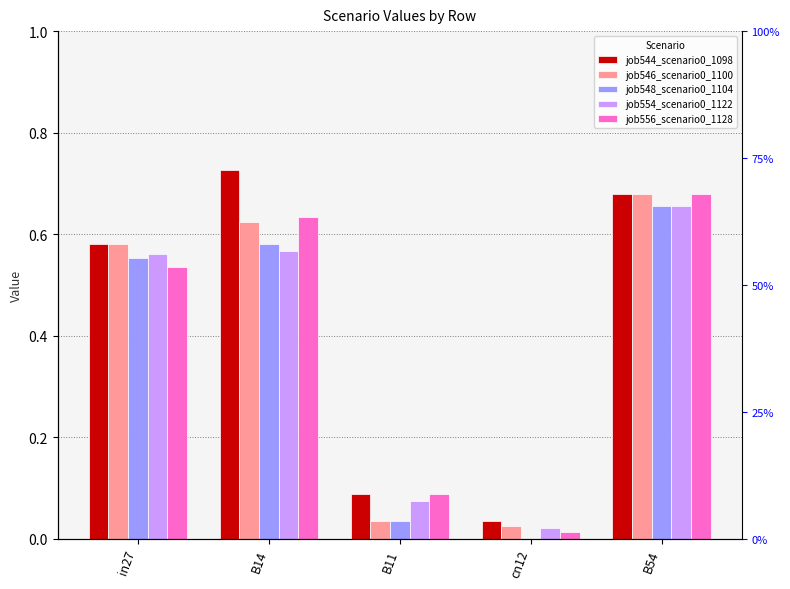

What are all the series names shown in the legend?

job544_scenario0_1098, job546_scenario0_1100, job548_scenario0_1104, job554_scenario0_1122, job556_scenario0_1128